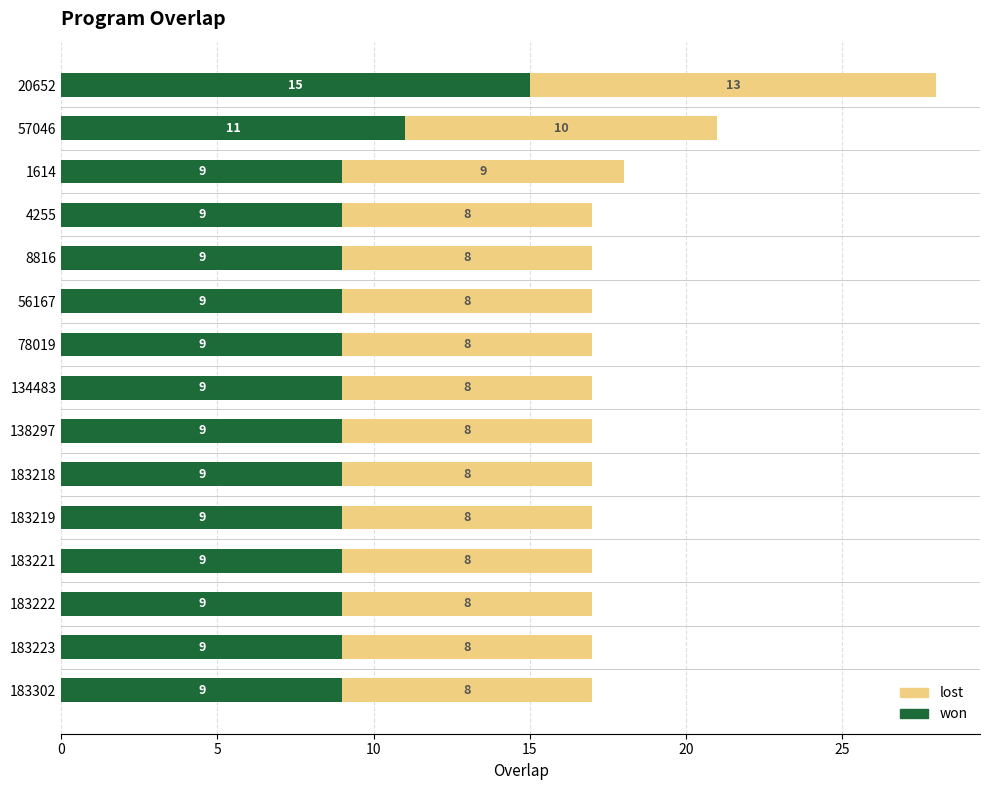

What is the average value of the won series?

10